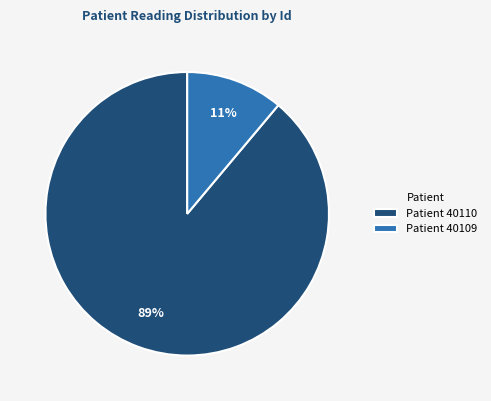

Count the number of slices in the pie.

2